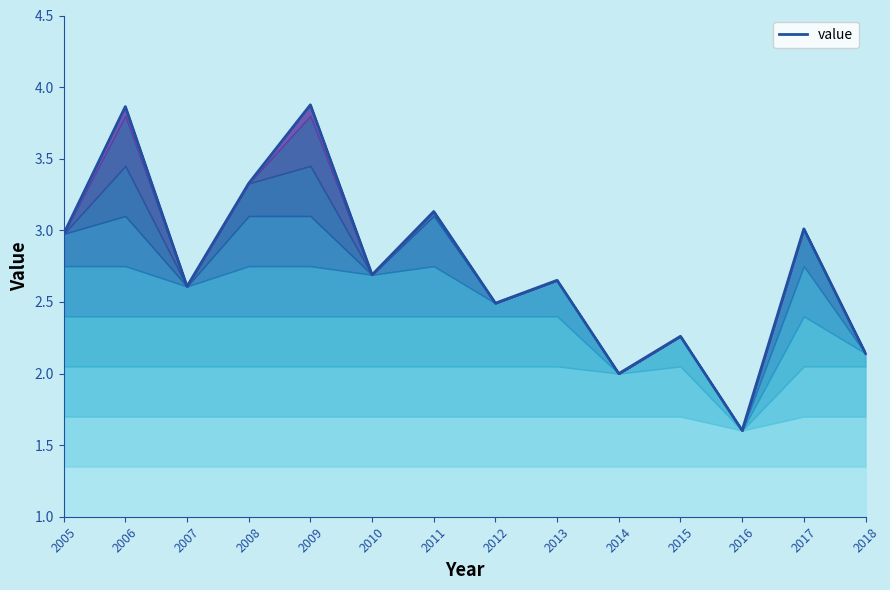

What is the value of the 3rd point from the left?

2.6